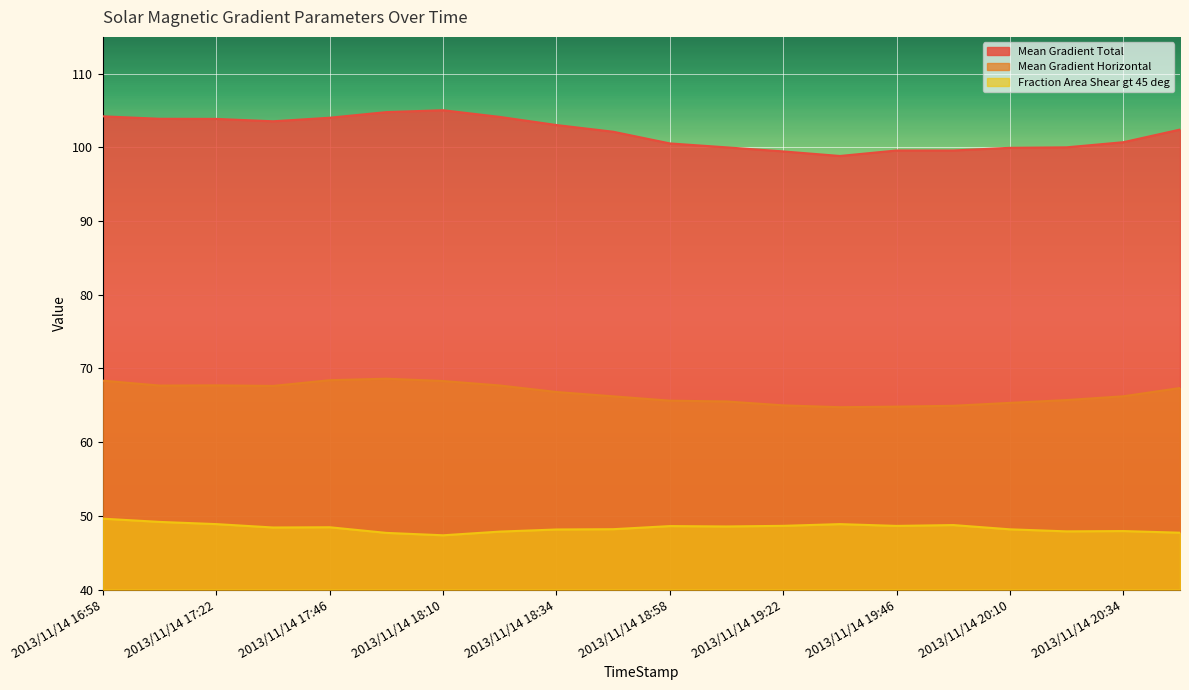

Does the chart display data point markers on the line(s)?

No